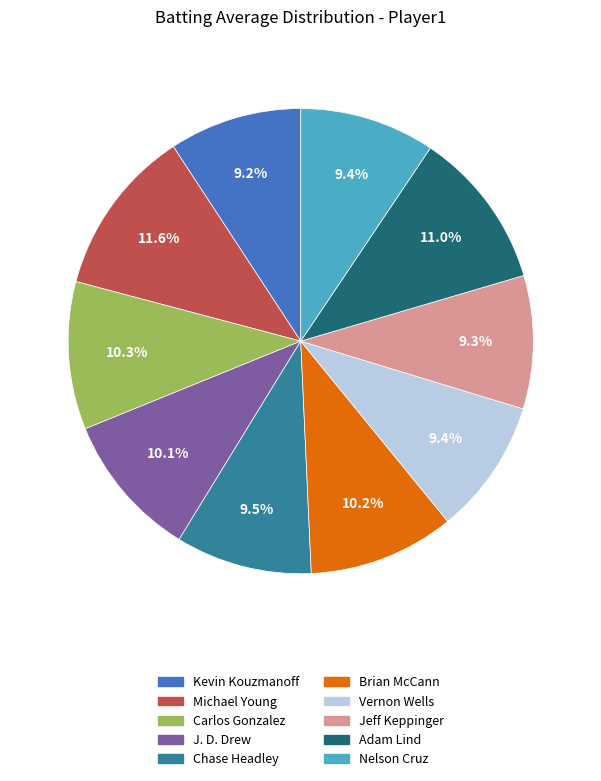

Is there a majority slice in this chart?

No